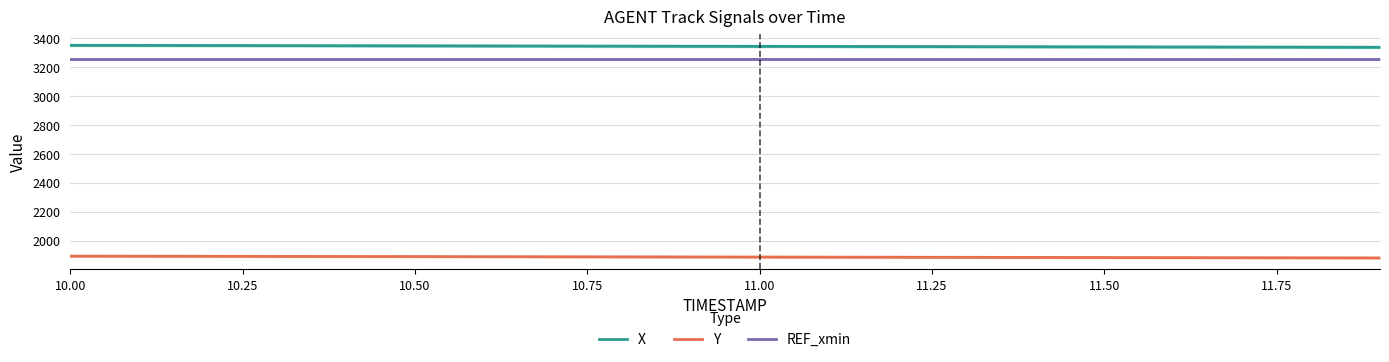

List the series in order of their peak value, lowest first.

Y, REF_xmin, X